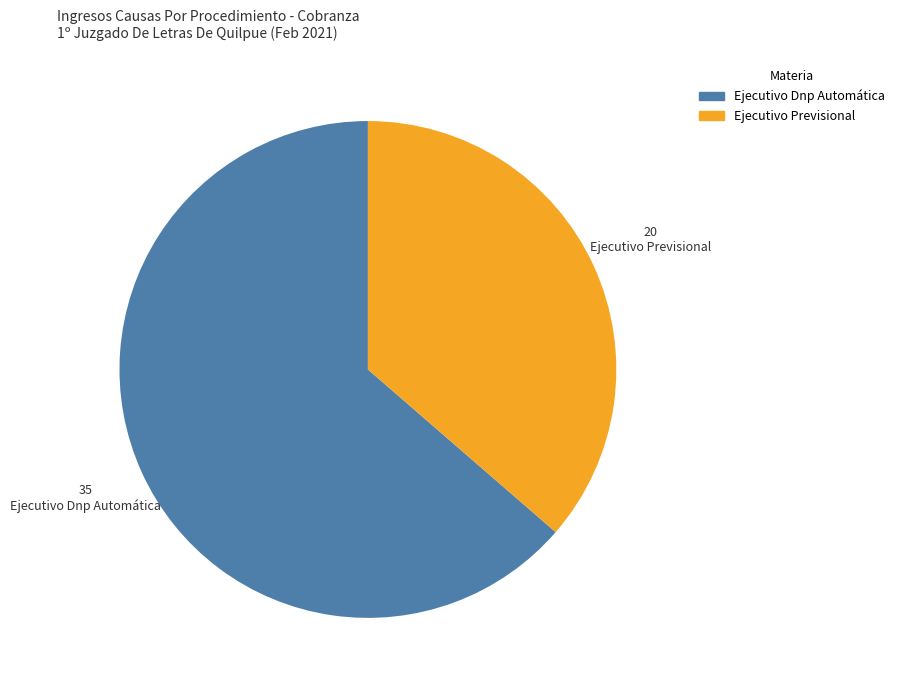

Is the sum of Ejecutivo Previsional and Ejecutivo Dnp Automática greater than half?

Yes